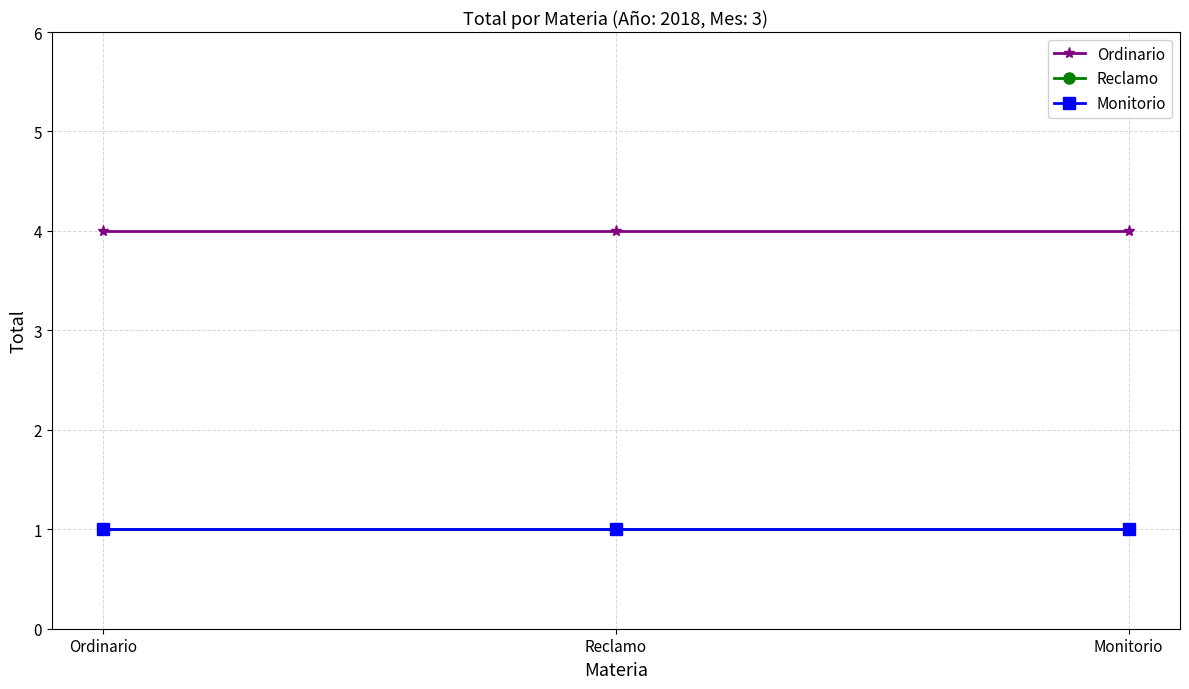

Is this an area chart (filled region under the line)?

No